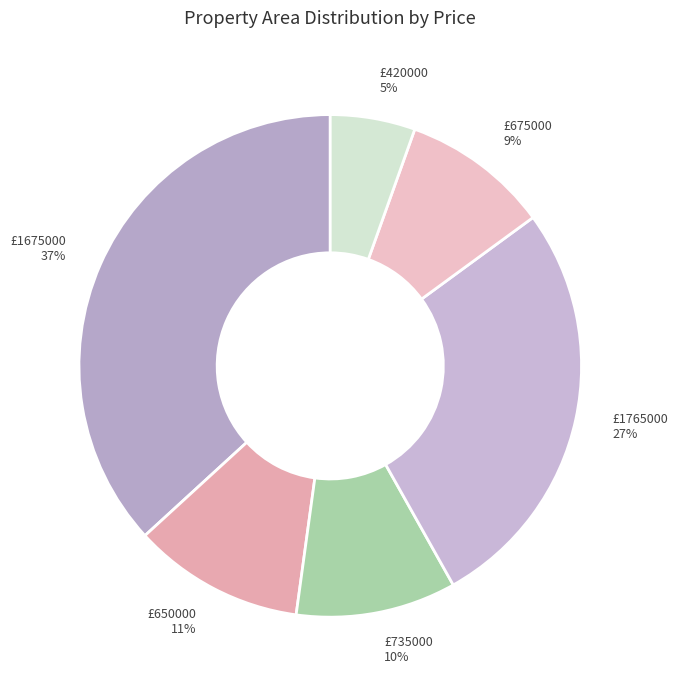

The £420000 5% slice represents 5% of the pie. True or false?

True